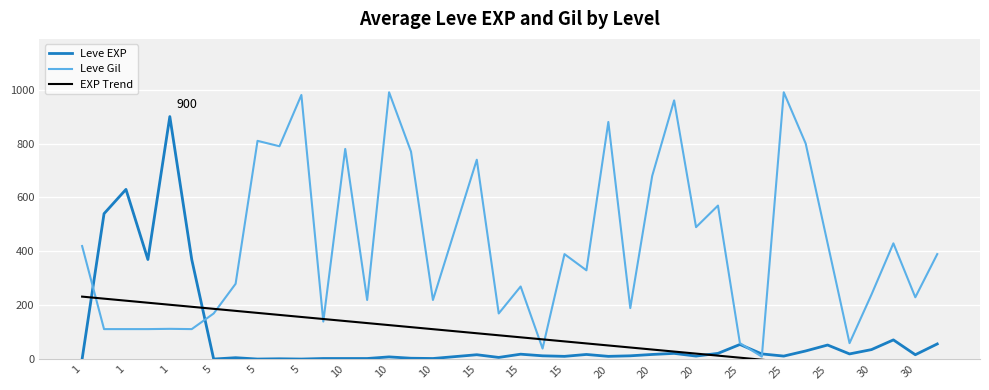

How many data points does each series have?

40